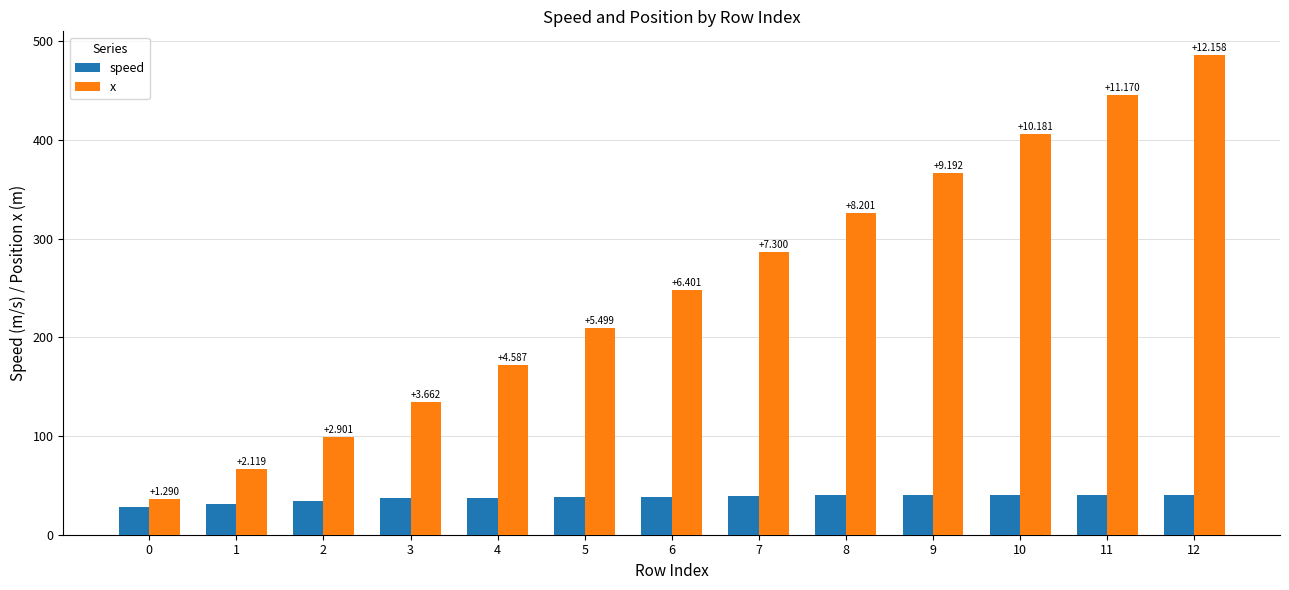

Does the chart contain stacked bars?

No